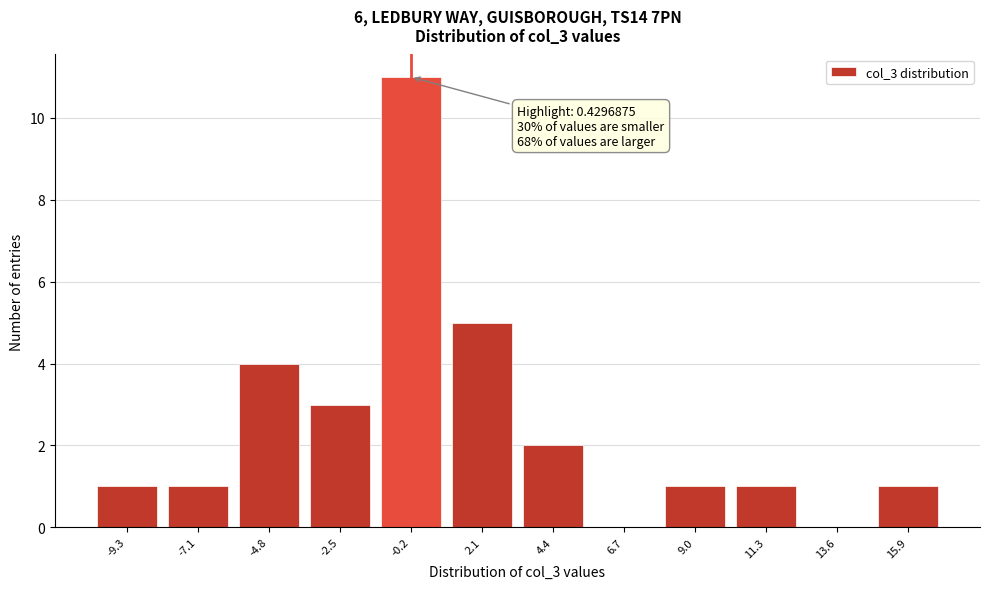

Reading left to right, list all the values displayed in this chart.

-9.3=1	-7.1=1	-4.8=4	-2.5=3	-0.2=11	2.1=5	4.4=2	6.7=0	9.0=1	11.3=1	13.6=0	15.9=1